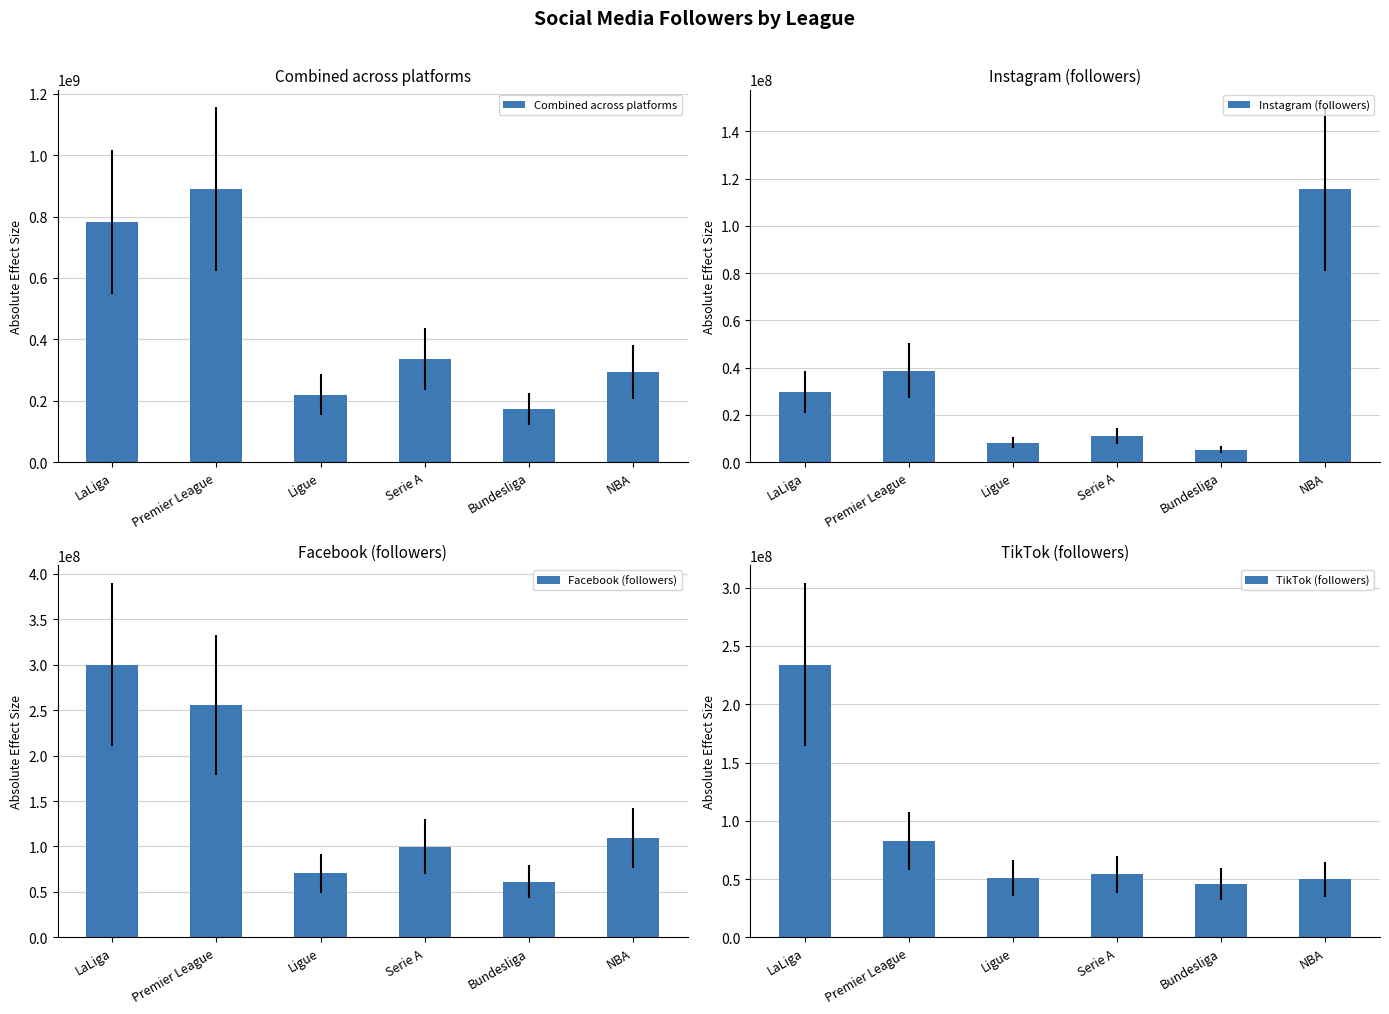

What is the spread (max minus min) of values at NBA?

243212672